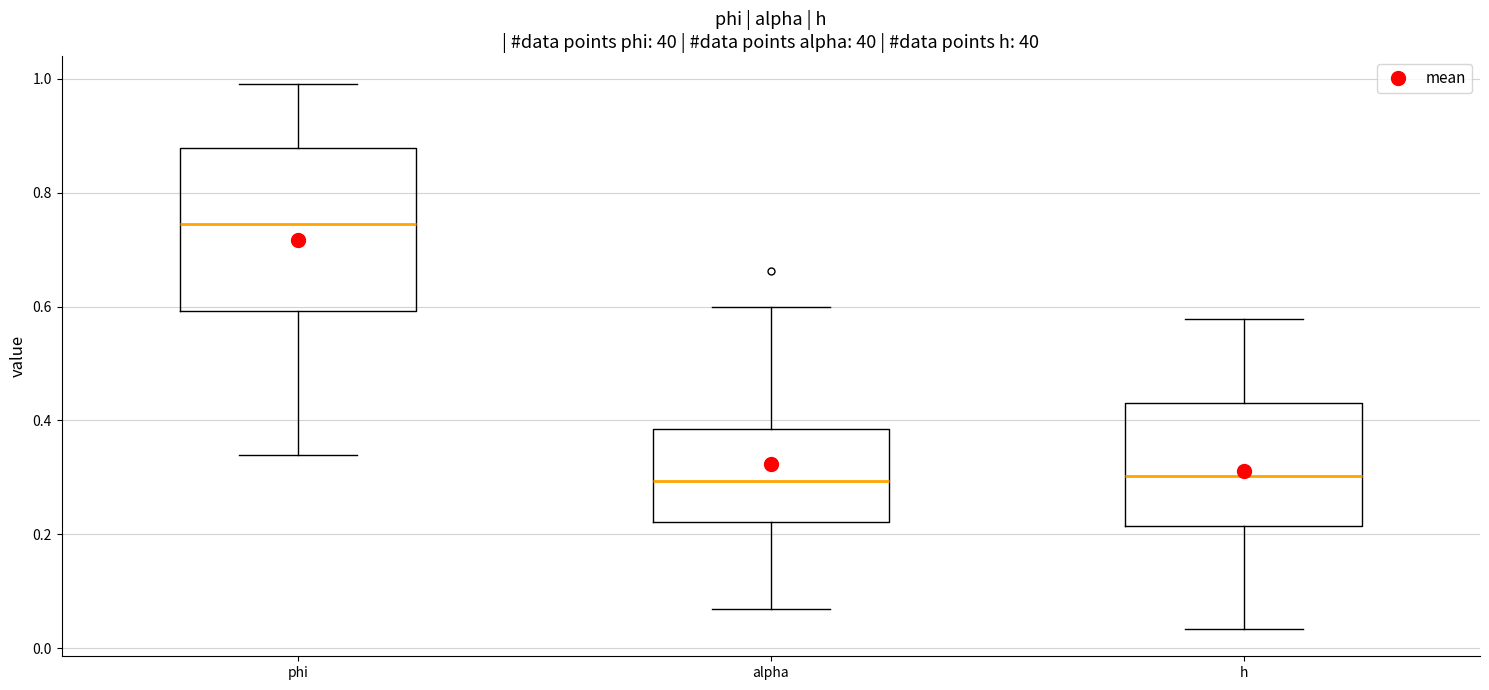

Reading left to right, transcribe this box plot: for each box, give where its median line is, the range the box spans, and where its two whiskers end, as read against the y-axis. The values are not printed on the chart, so give them approximately, as read against the axis.

phi: median 0.74, box 0.60 to 0.88, whiskers 0.34 to 1.00
alpha: median 0.30, box 0.22 to 0.38, whiskers 0.06 to 0.60
h: median 0.30, box 0.22 to 0.44, whiskers 0.04 to 0.58